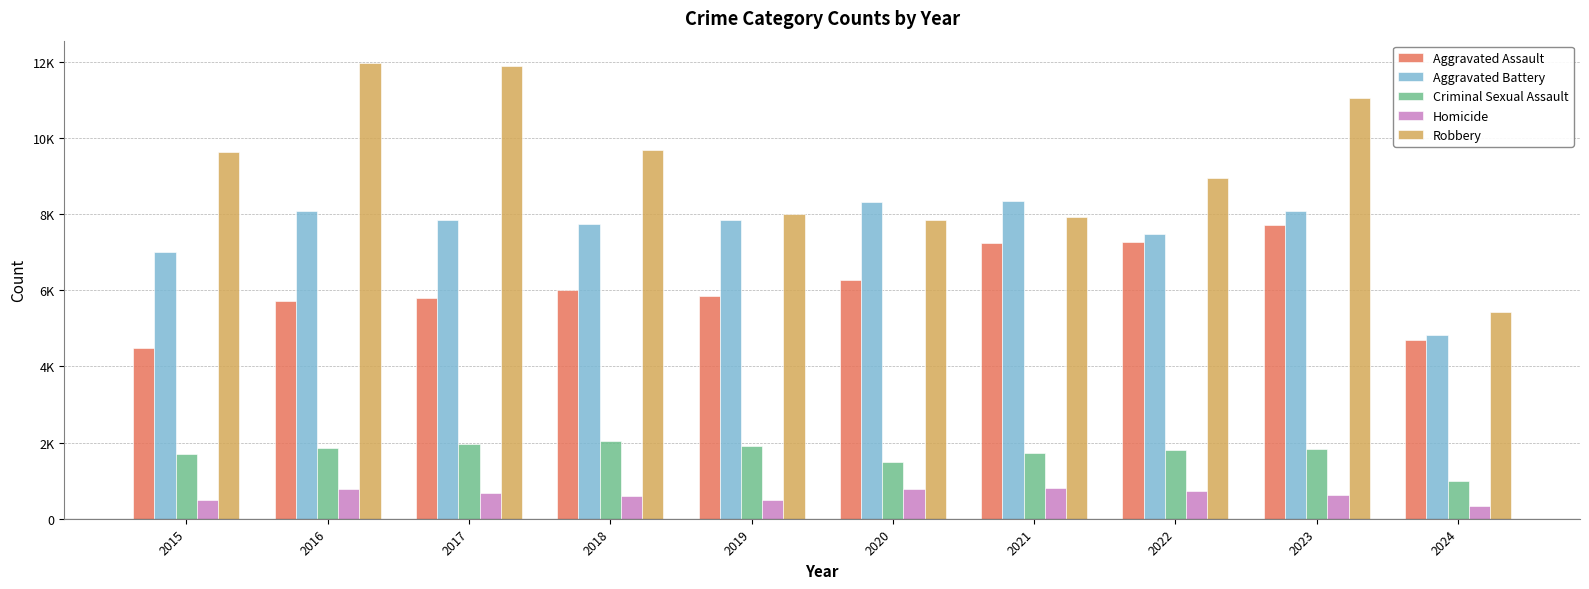

Does the chart contain stacked bars?

No